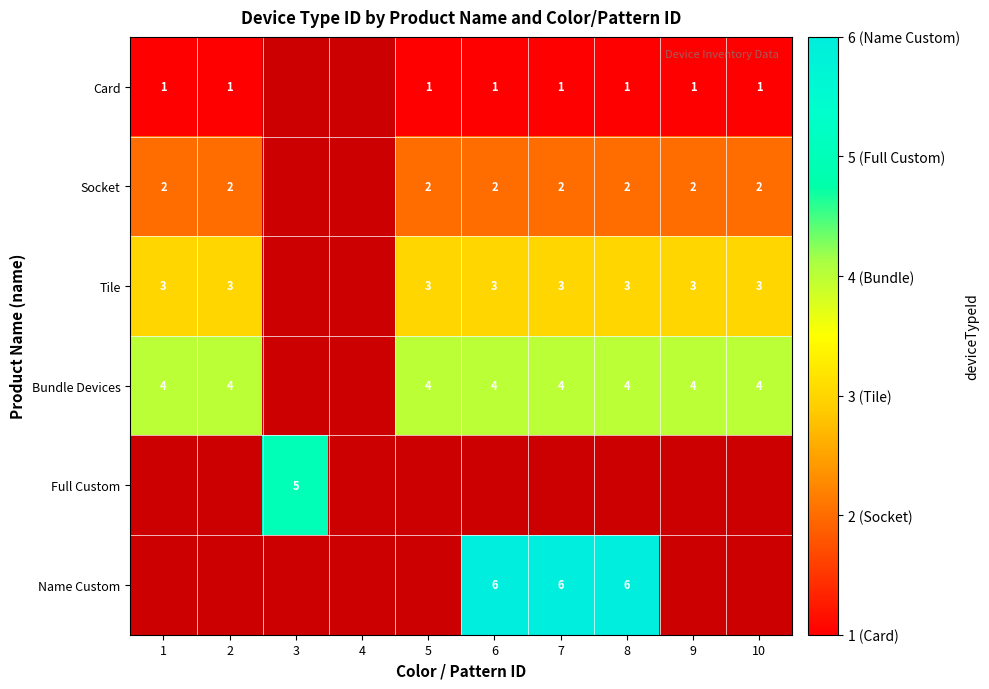

Is it true that Bundle Devices equals 7.0 at 9?

False